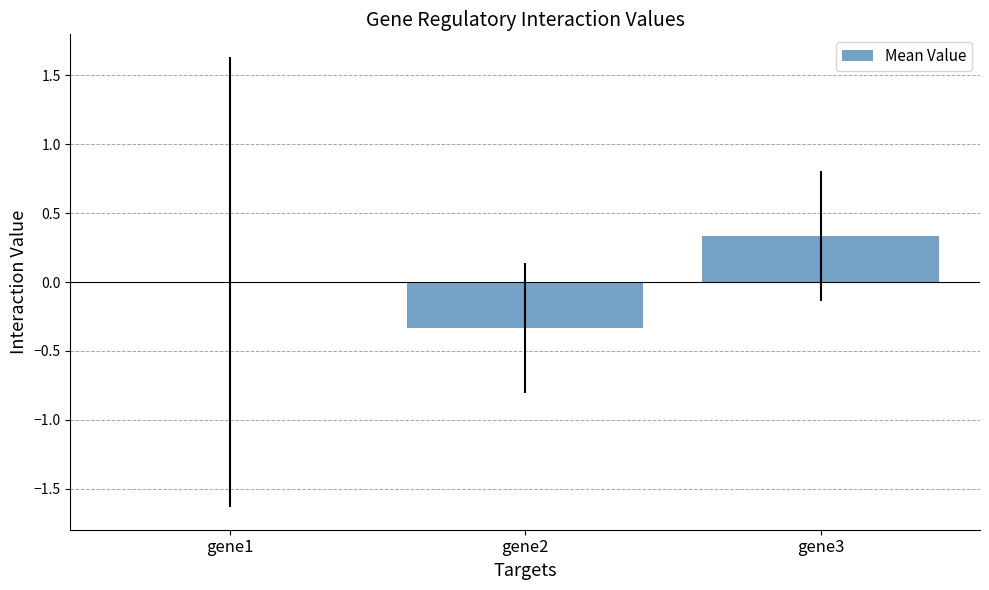

The chart shows a value of 0.3 at gene3. True or false?

True